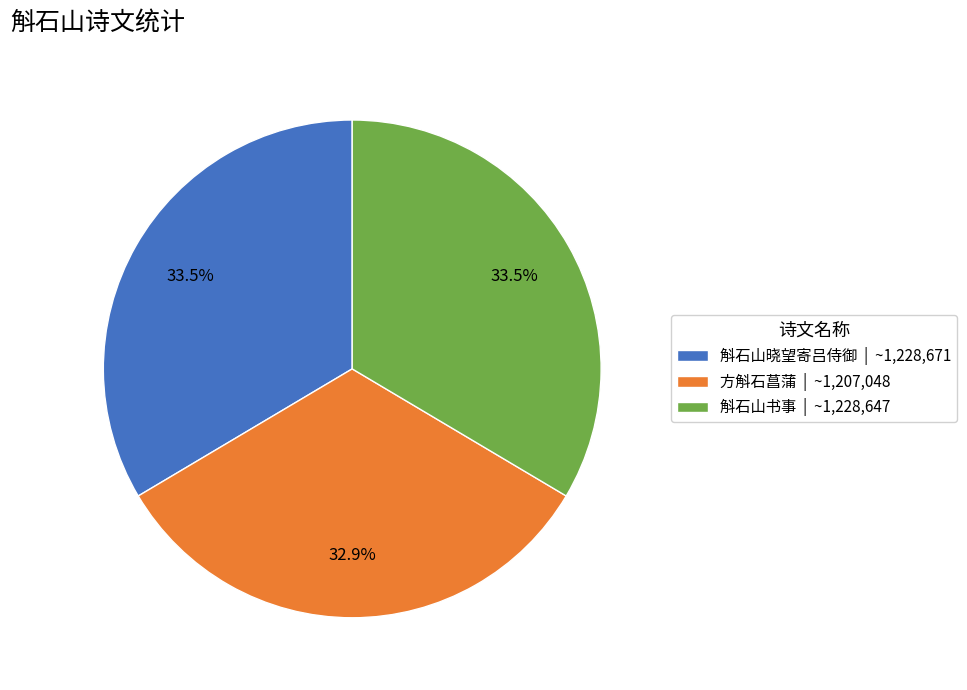

Between 方斛石菖蒲 | ~1,207,048 and 斛石山晓望寄吕侍御 | ~1,228,671, which is larger?

斛石山晓望寄吕侍御 | ~1,228,671